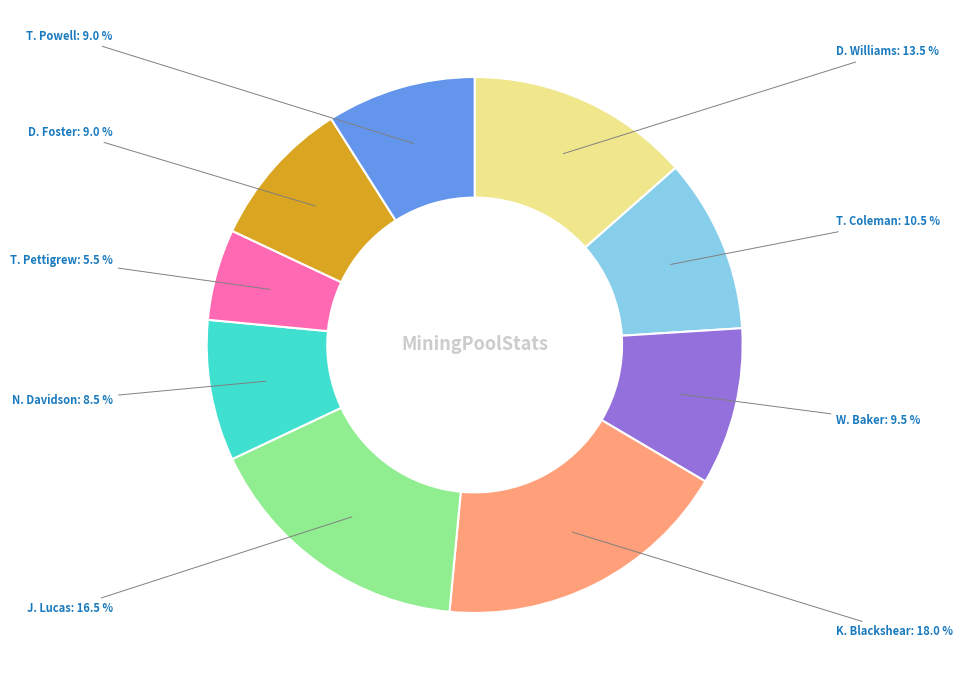

Approximately how many times larger is the value at T. Powell compared to W. Baker?

0.9